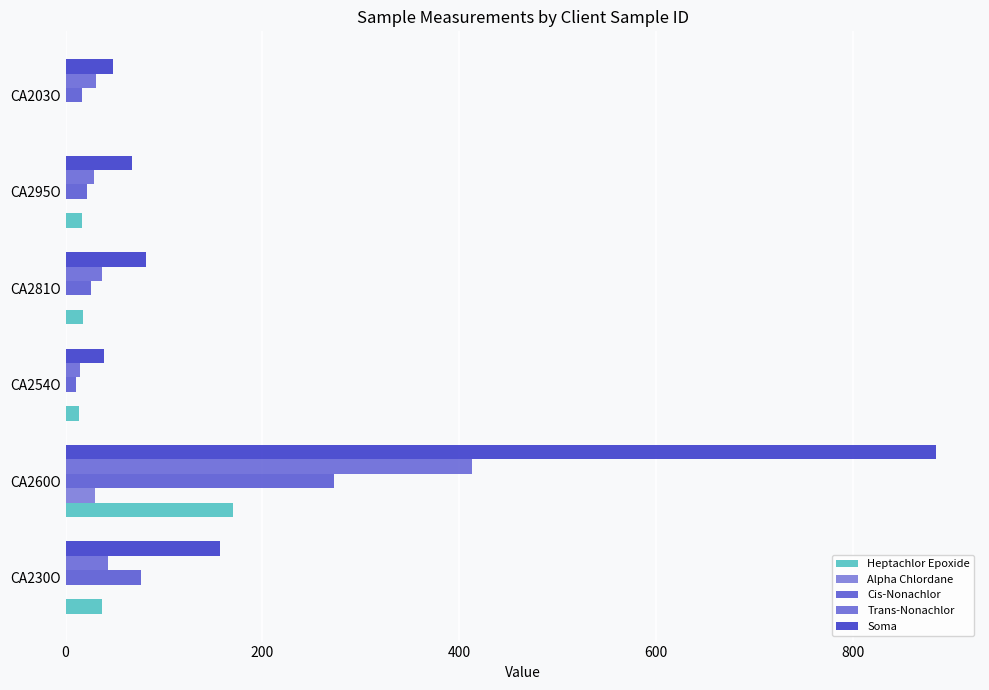

Which label corresponds to the largest value in the chart?

CA260O